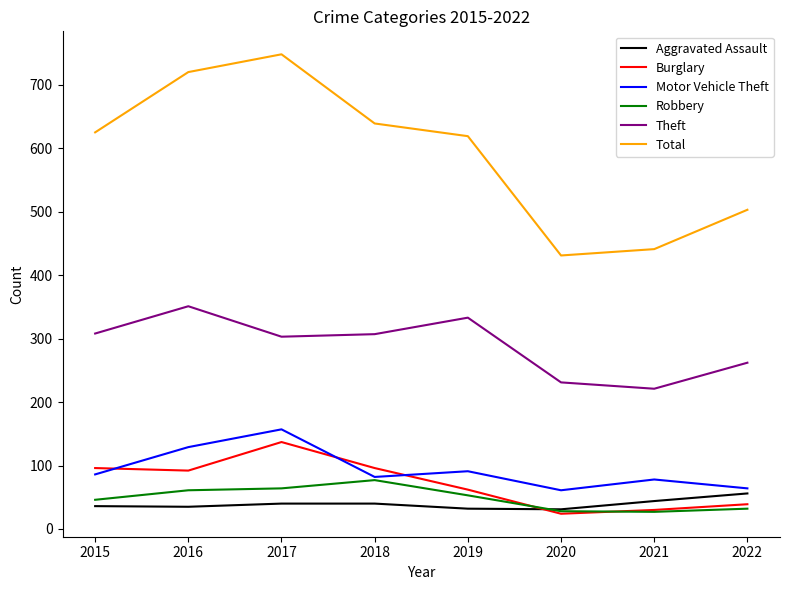

Which series has the largest total across all categories?

Total